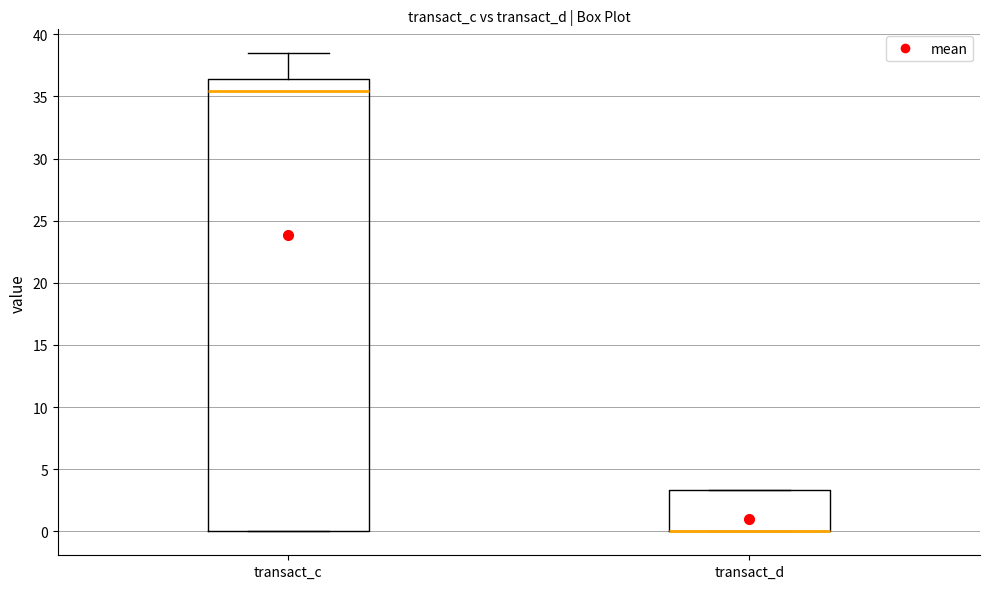

Comparing the boxes themselves (not the whiskers), which one is the tallest?

transact_c